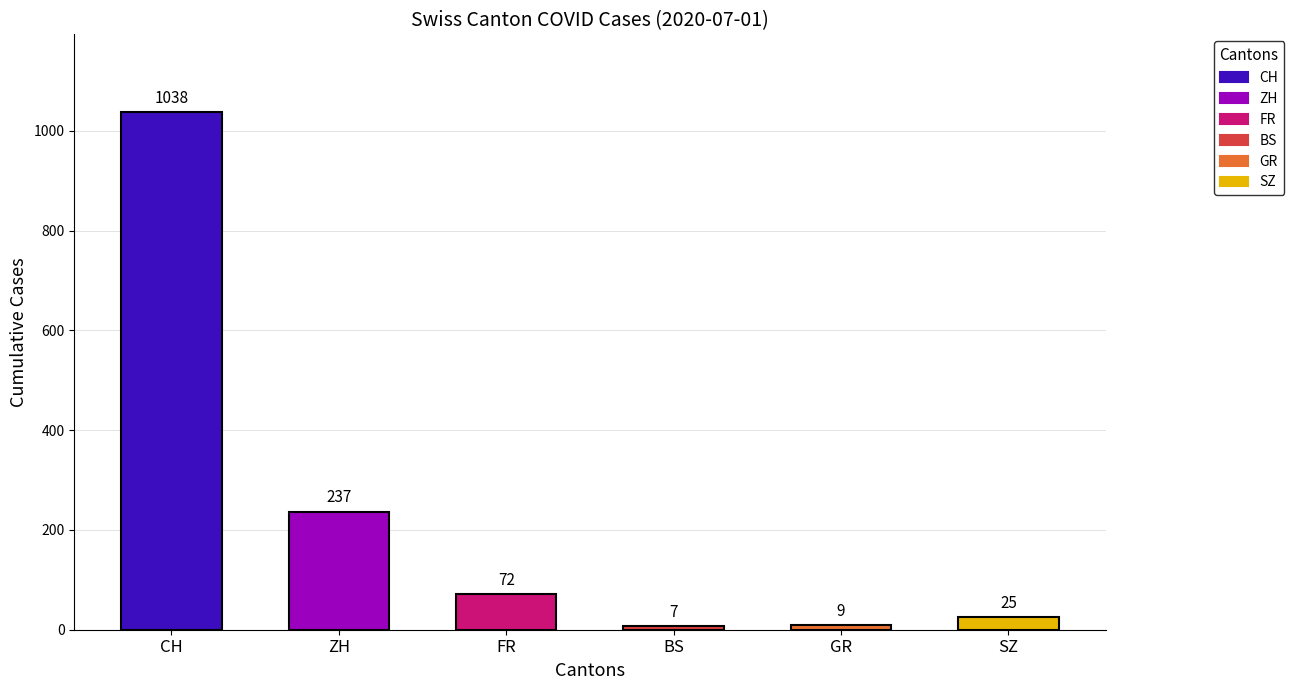

Which has a higher value, GR or BS?

GR